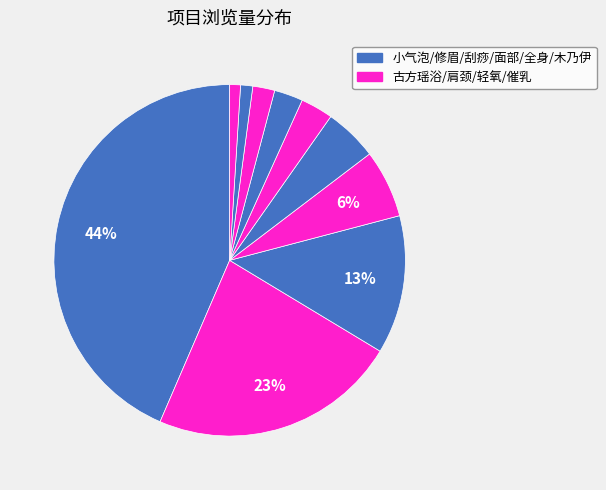

How many segments does this pie chart have?

10